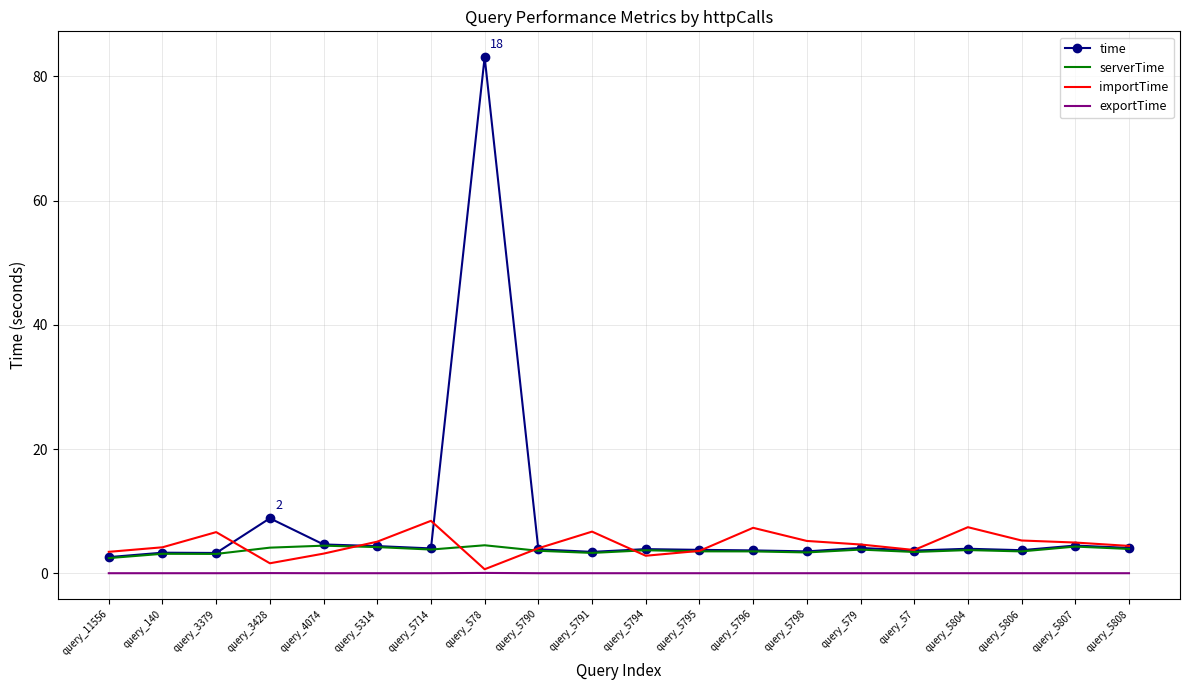

True or false: time has a value of 8.8 at query_3428.

True